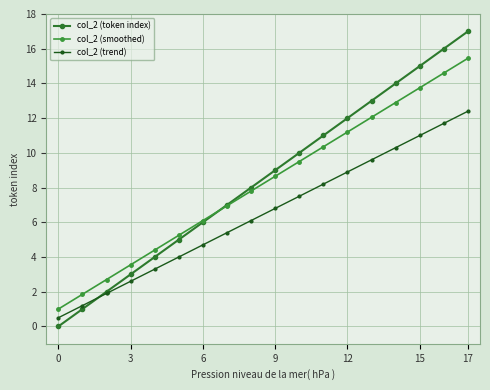

How many lines are shown in the chart?

3